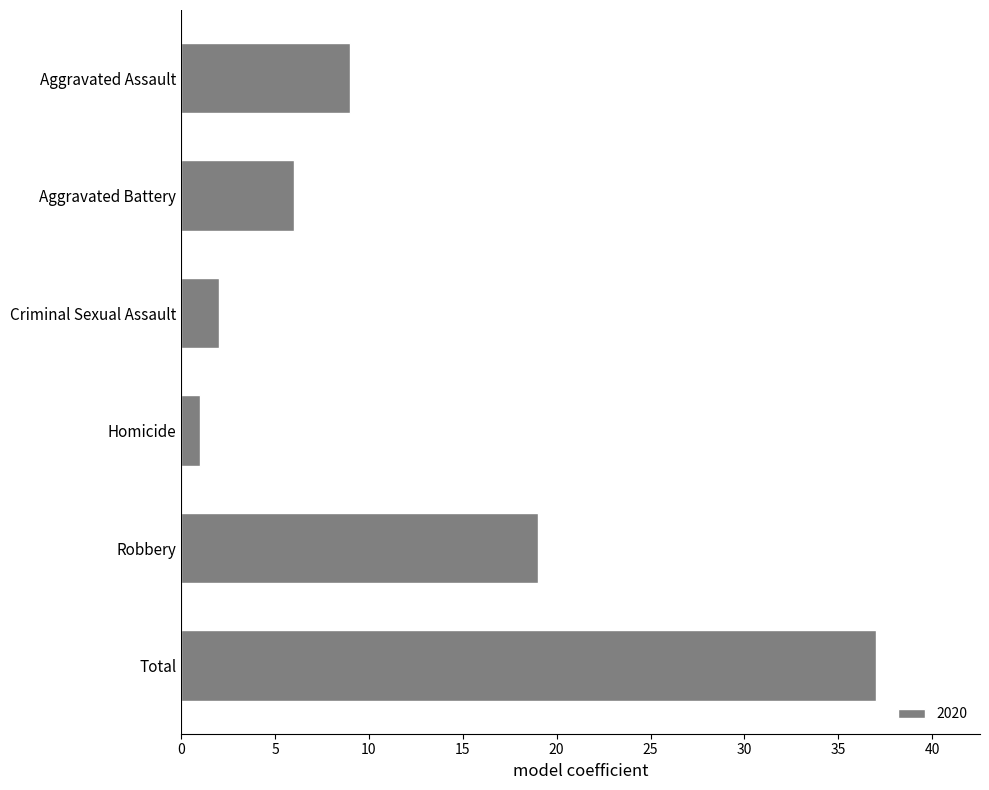

Reading bottom to top, list all the values displayed in this chart.

37	19	1	2	6	9